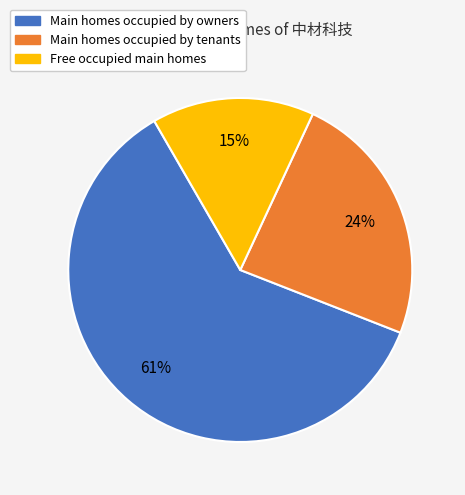

How many segments does this pie chart have?

3